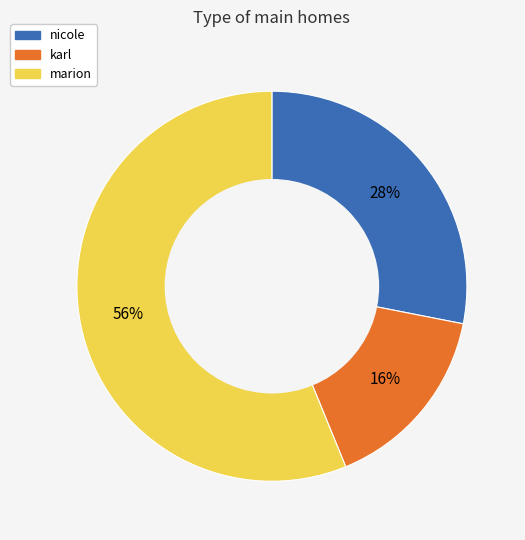

To the nearest percent, what percentage of the pie is marion?

56%